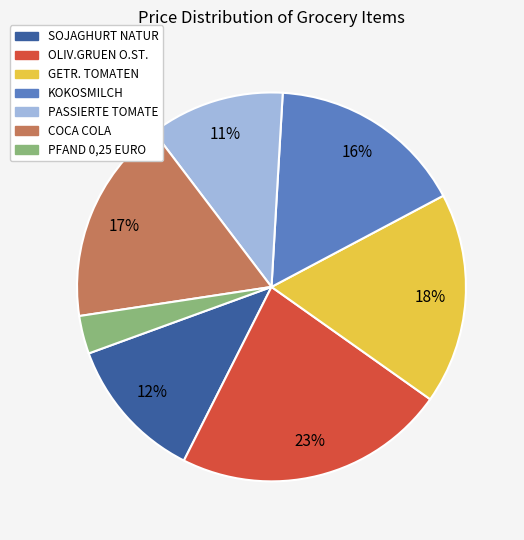

Which category has the smallest portion of the pie?

PFAND 0,25 EURO